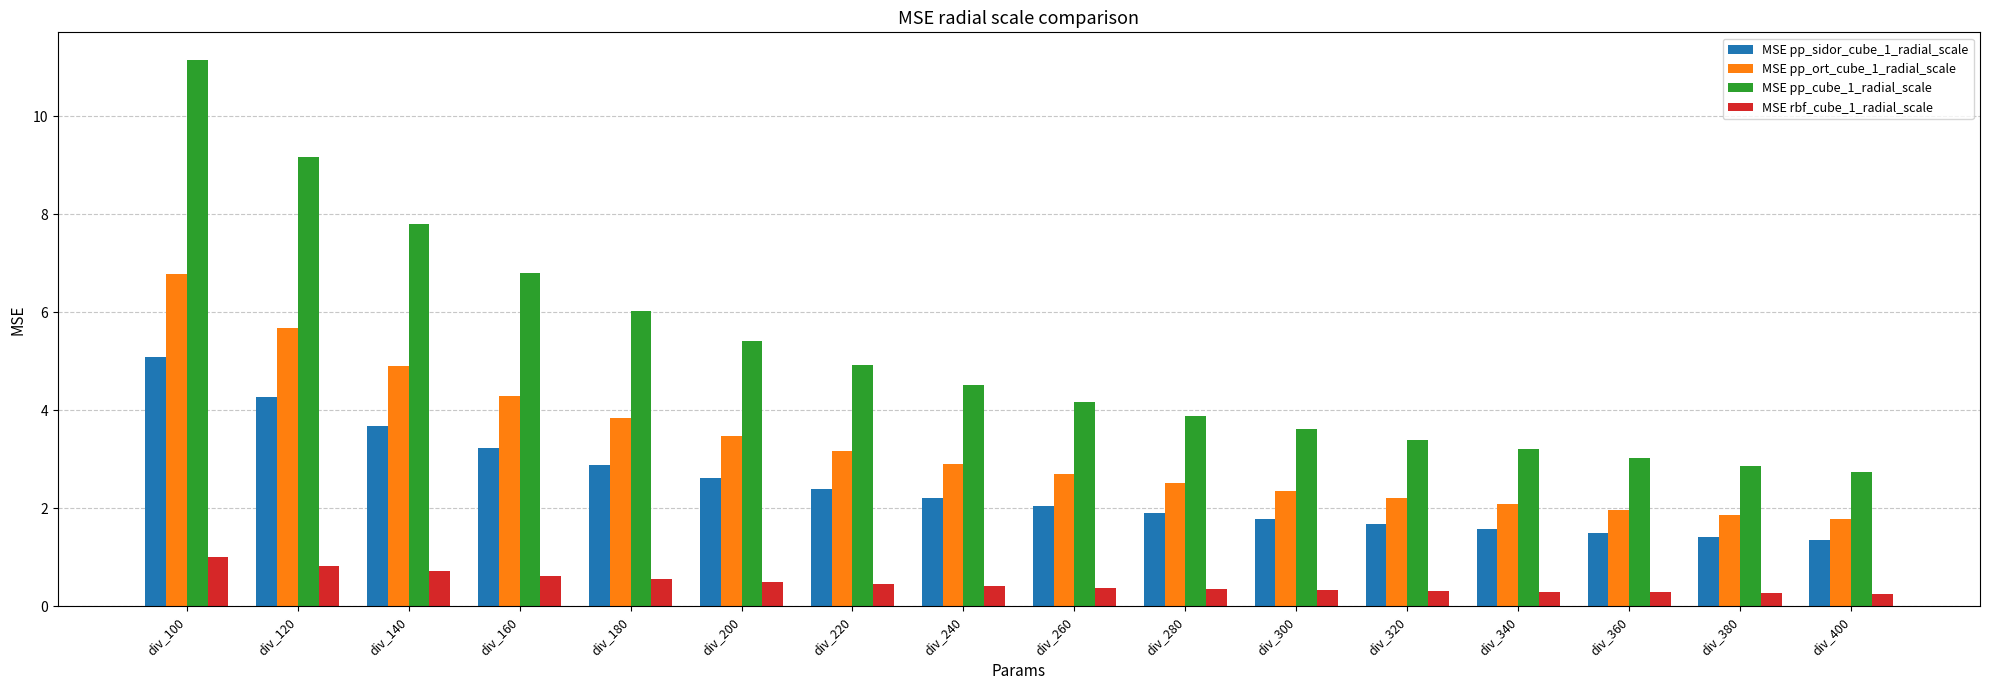

At which label does MSE pp_cube_1_radial_scale reach its minimum?

div_400